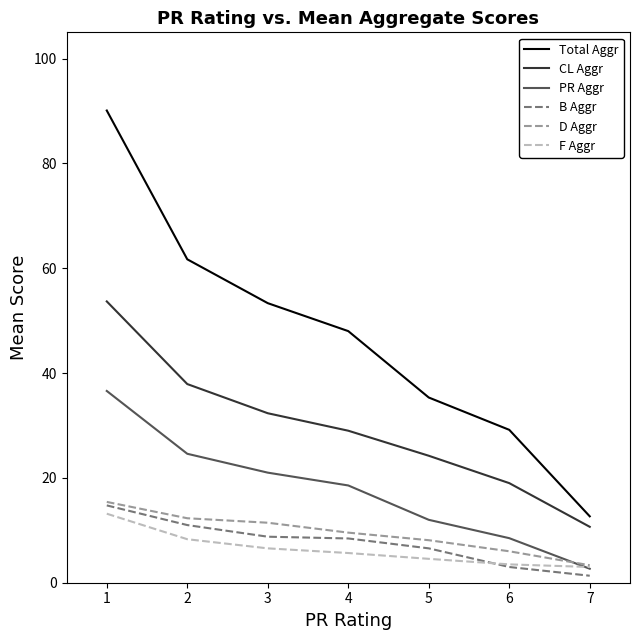

True or false: F Aggr and Total Aggr intersect in this chart.

False